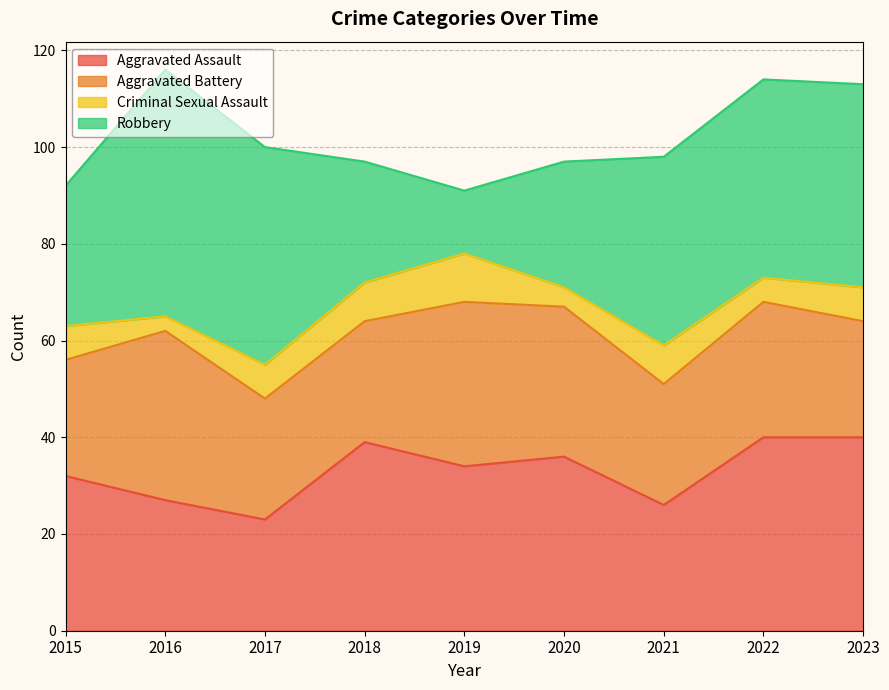

What is the difference between the highest and lowest values at 2016?

48